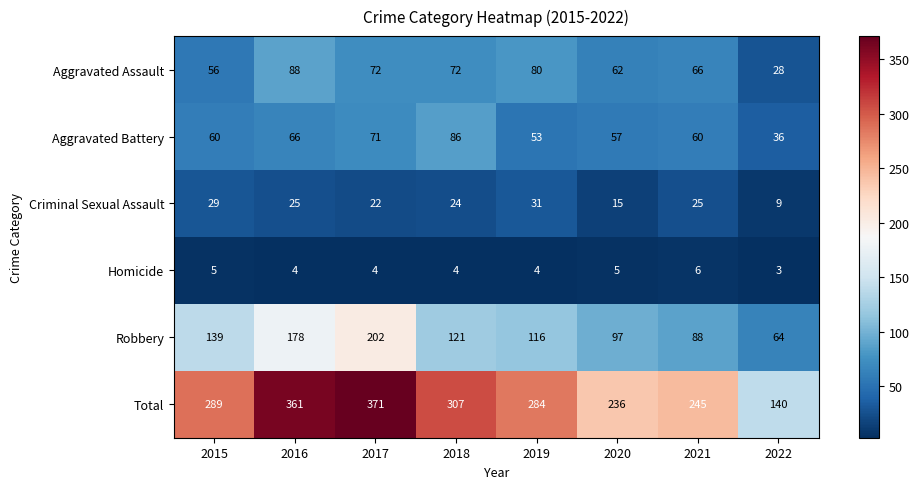

Where is Robbery nearest to the value 133?

2015